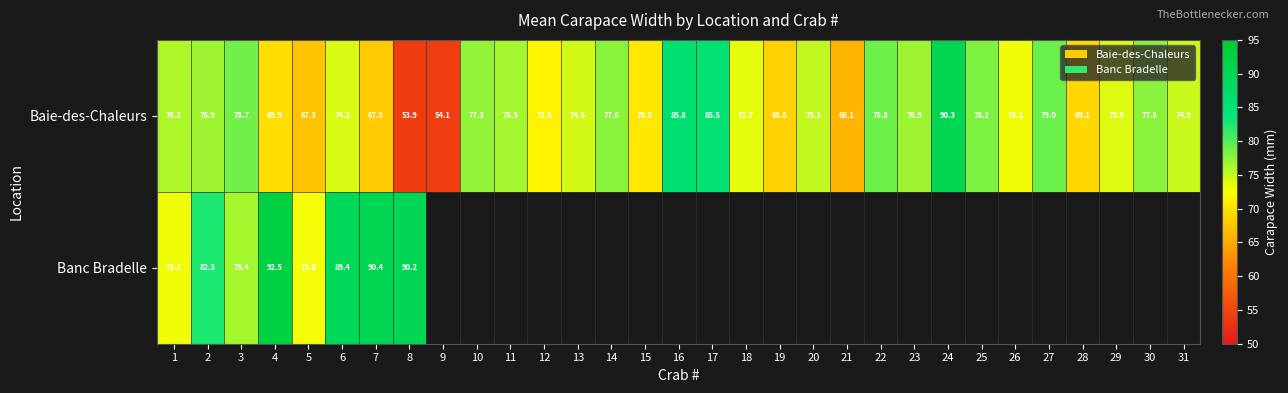

How many values in the Baie-des-Chaleurs series are below 74?

13